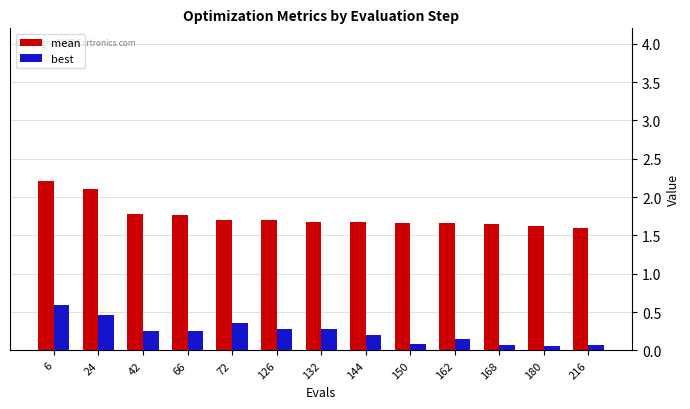

True or false: mean has a value of 1.7 at 144.

True